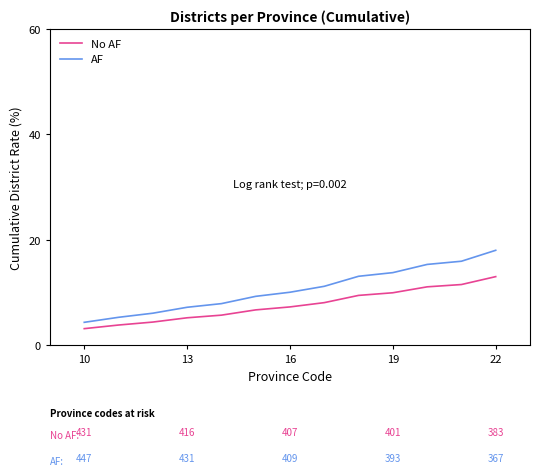

What is the maximum value for No AF?

13.0